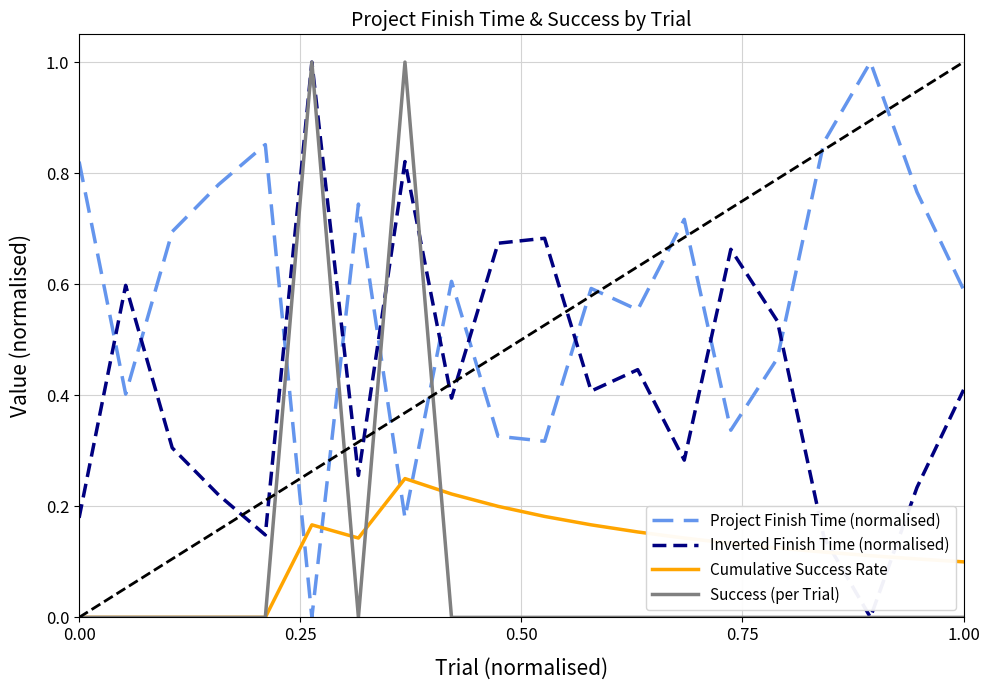

True or false: Success (per Trial) and Project Finish Time (normalised) cross at least once.

True